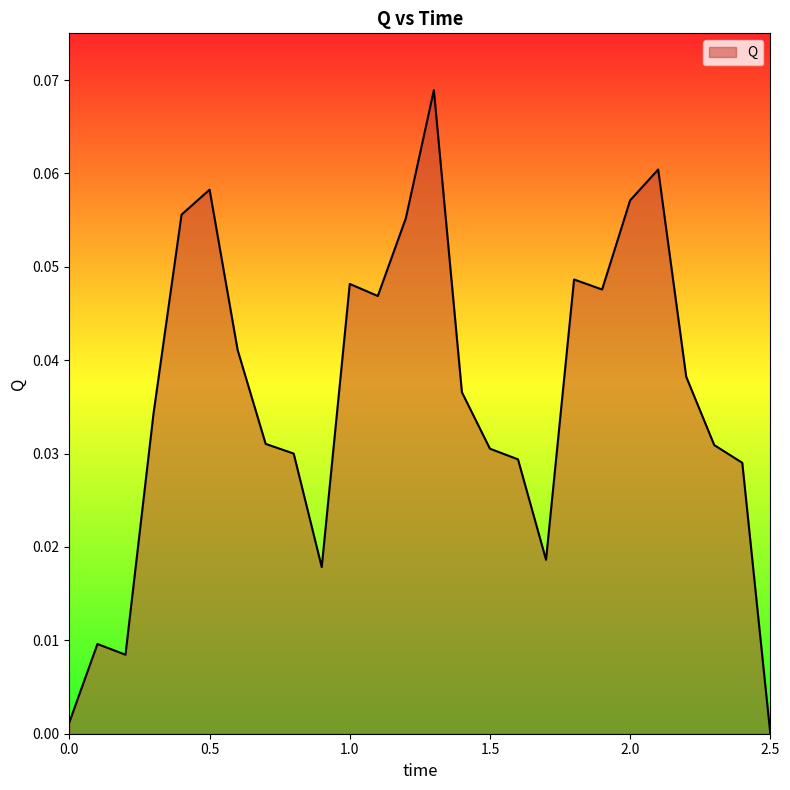

How many distinct data groups are displayed?

1